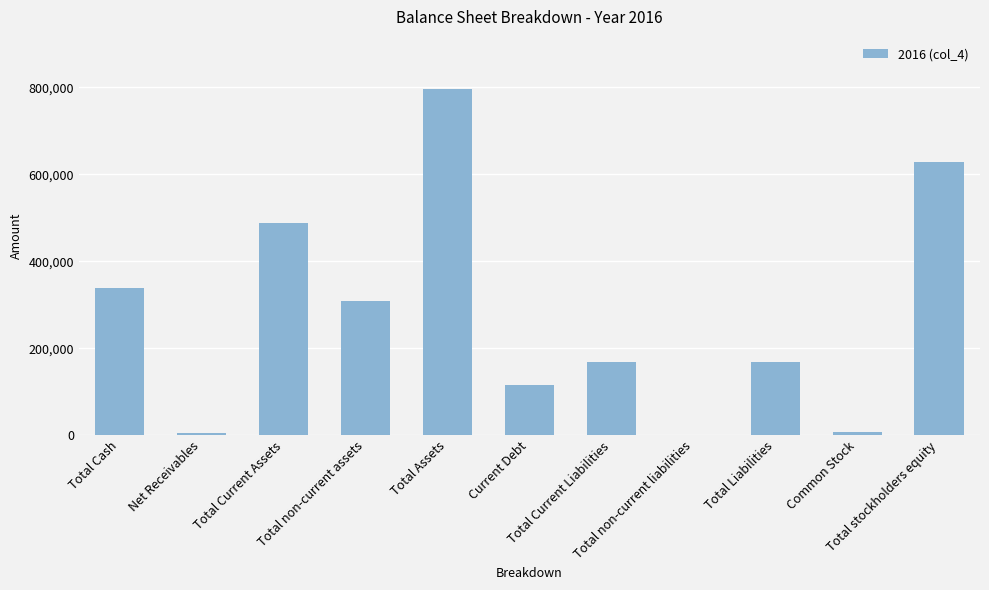

What is the sum of all values?

3025430